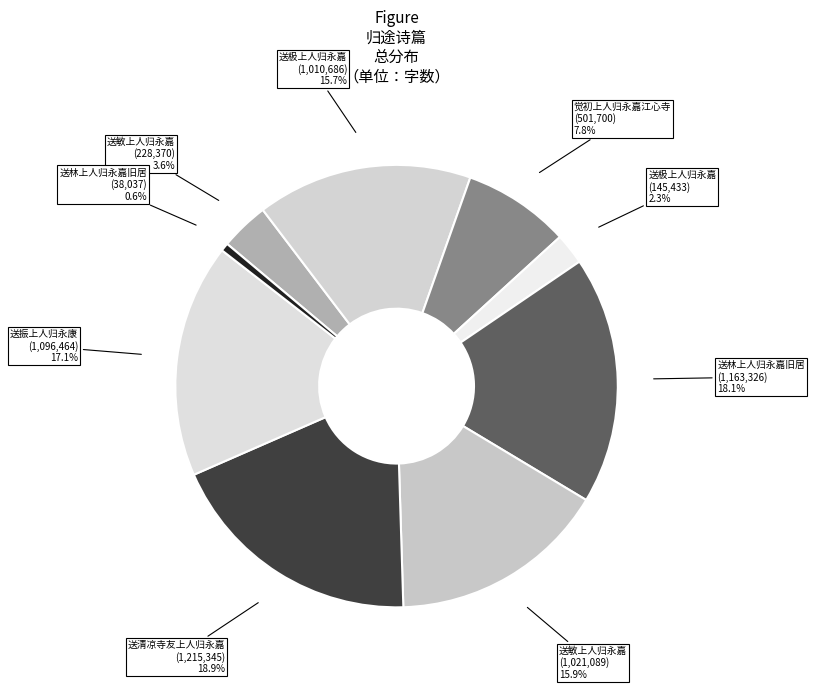

What is the largest slice in the pie chart?

送清凉寺友上人归永嘉